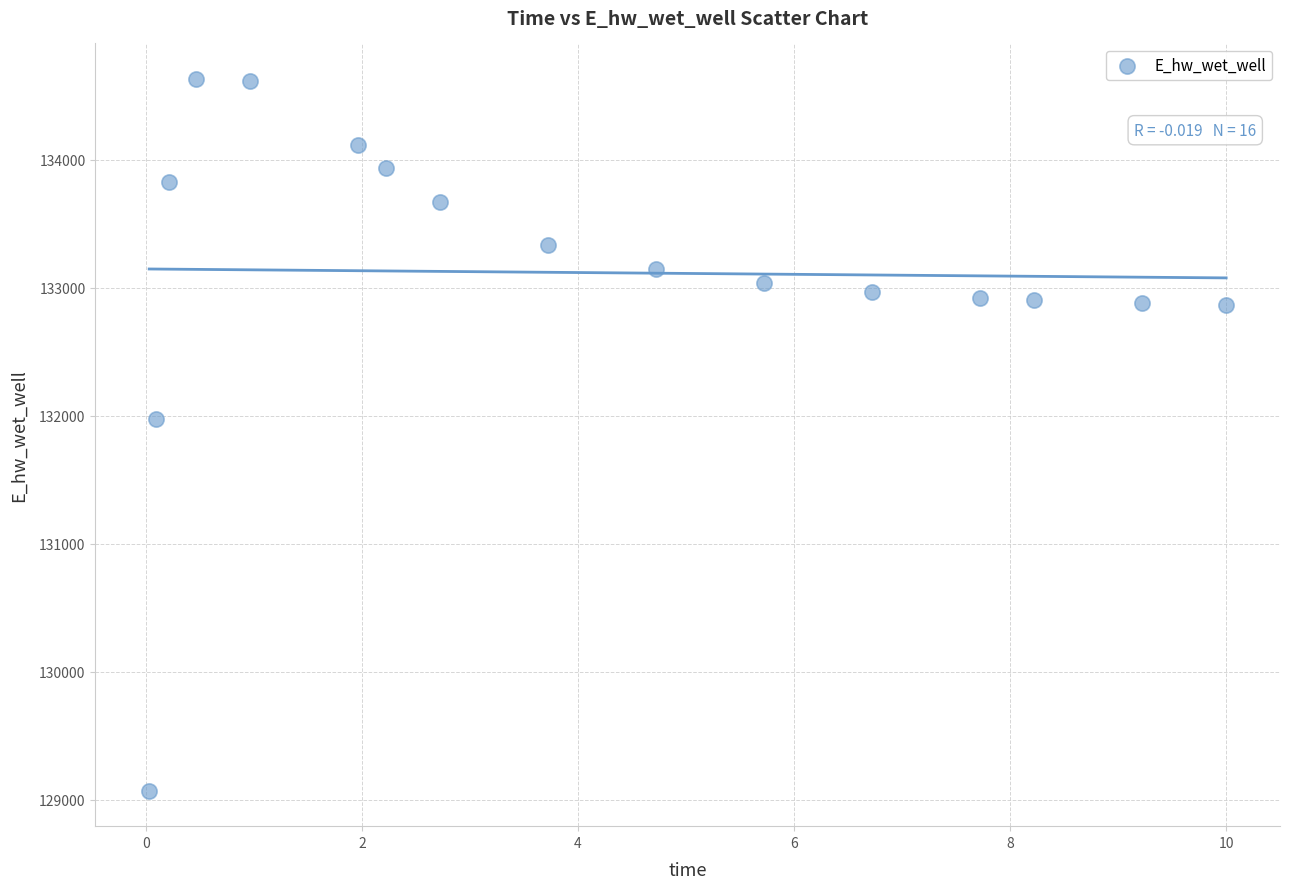

What Y value in the scatter plot is closest to 131851?

131971.9